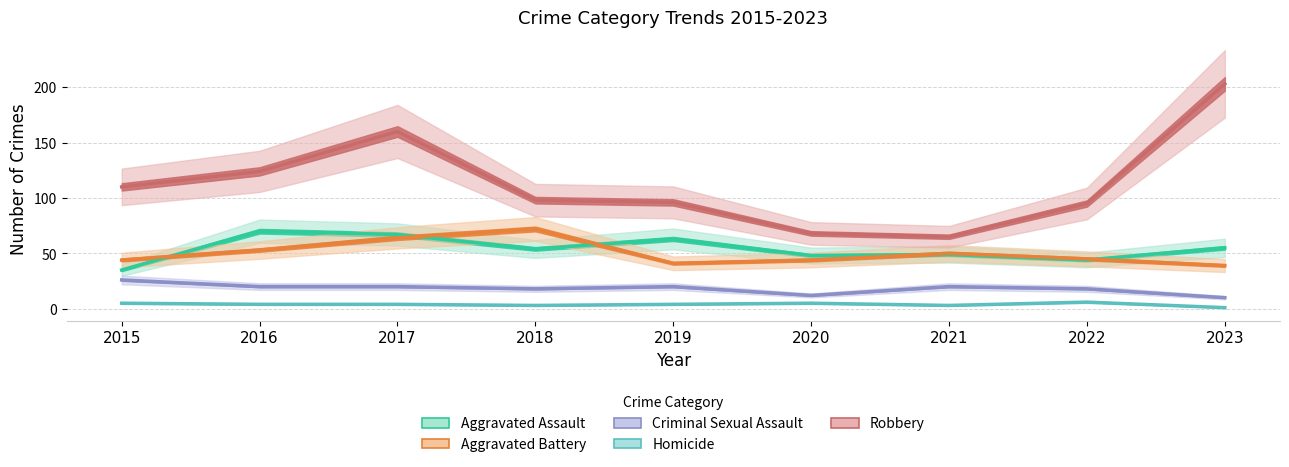

At which category is the sum across all series the highest?

2017